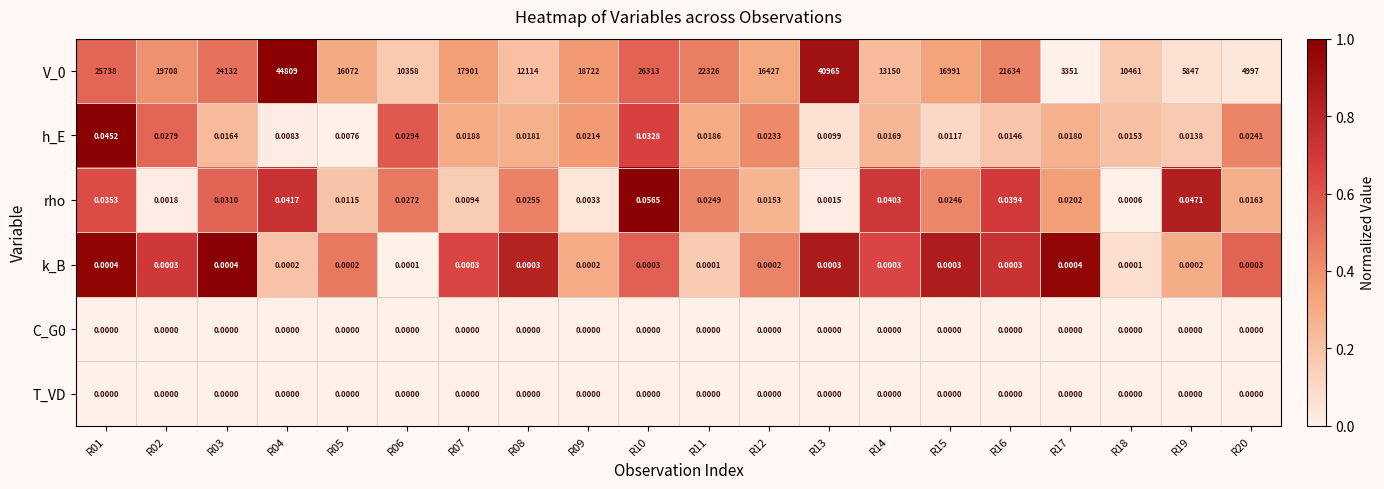

What is the greatest value displayed?

44809.0